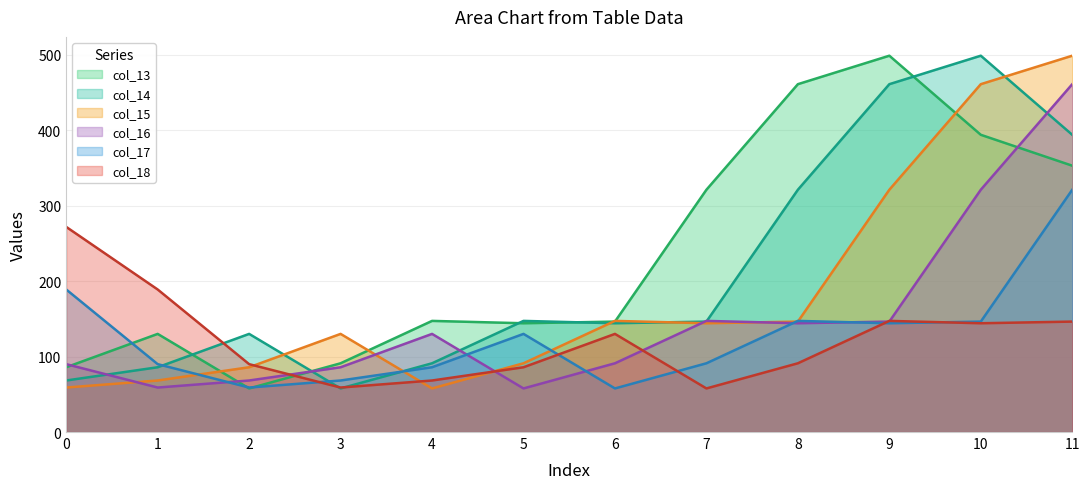

What is the sum of the col_16 values at 5 and 9?

204.2